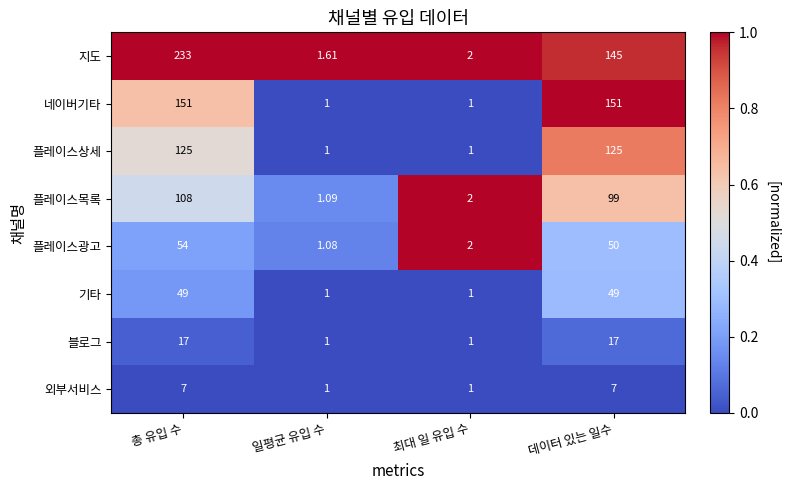

Which series has the largest total across all categories?

지도